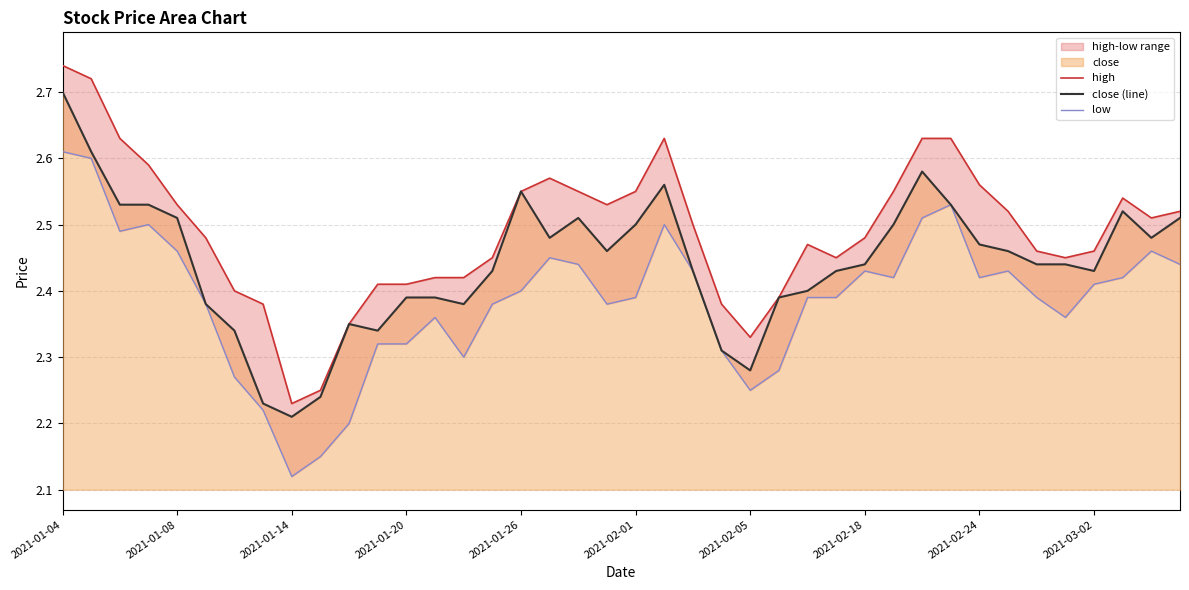

True or false: close (line) and high intersect in this chart.

False